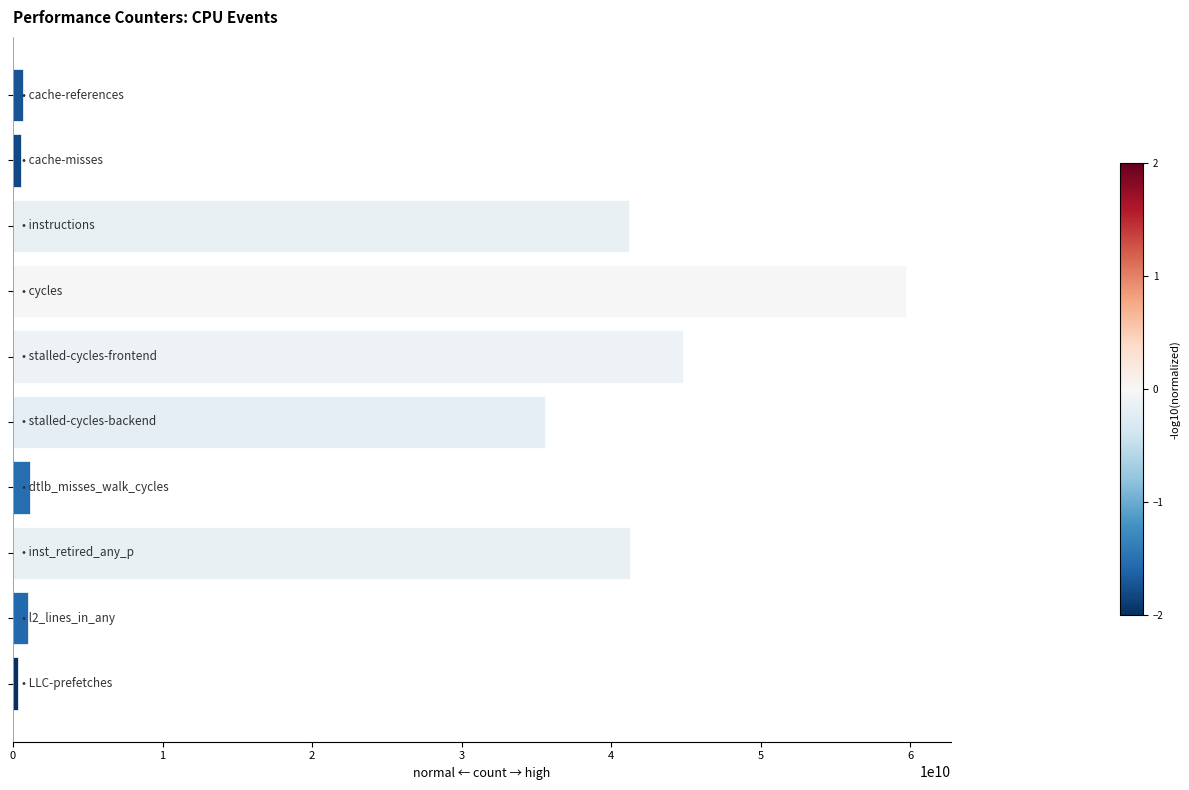

What is the average value?

22618307318